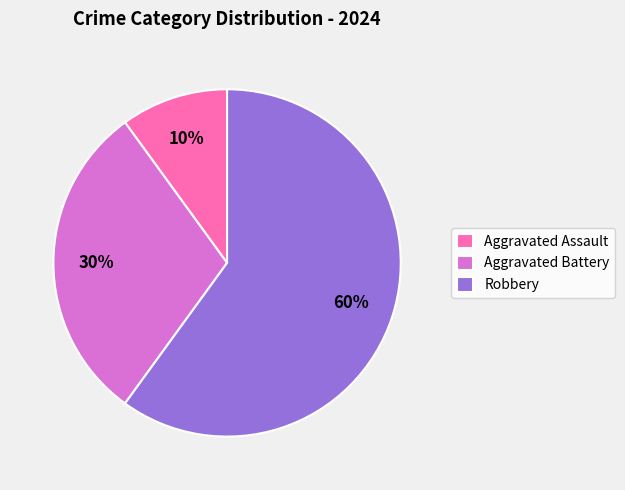

Which slice is the largest?

Robbery